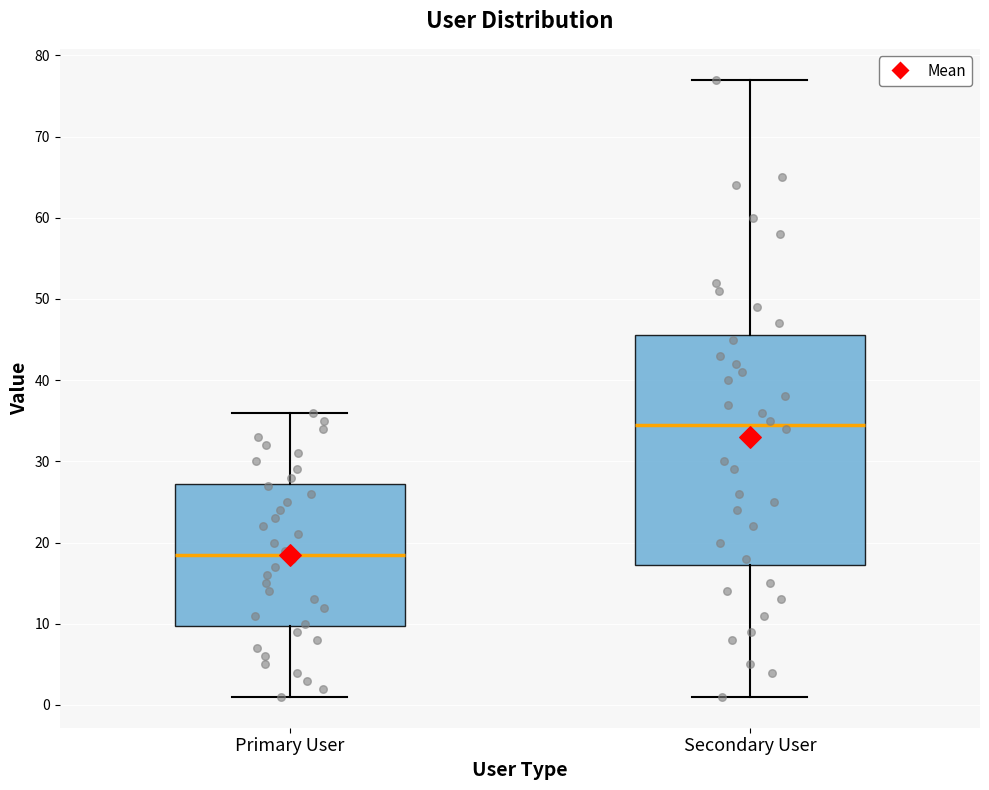

Comparing the boxes themselves (not the whiskers), which one is the tallest?

Secondary User